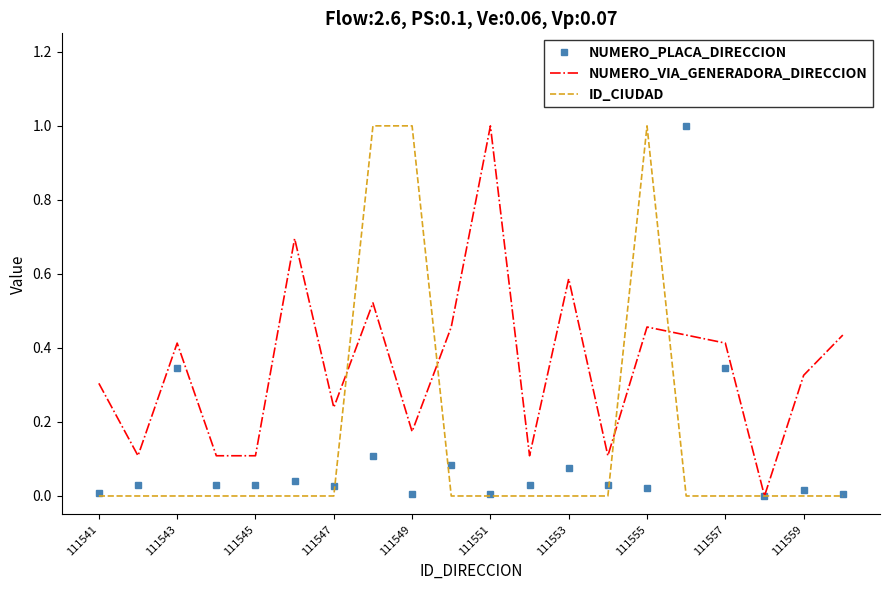

What is the greatest value displayed?

1.0